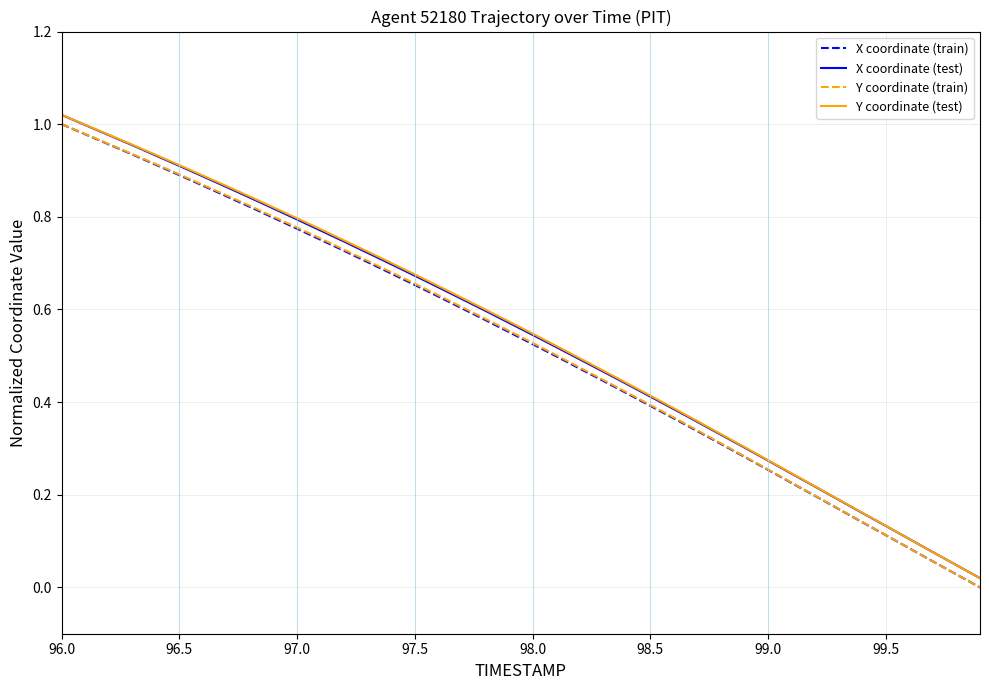

True or false: Y coordinate (train) and Y coordinate (test) cross at least once.

False